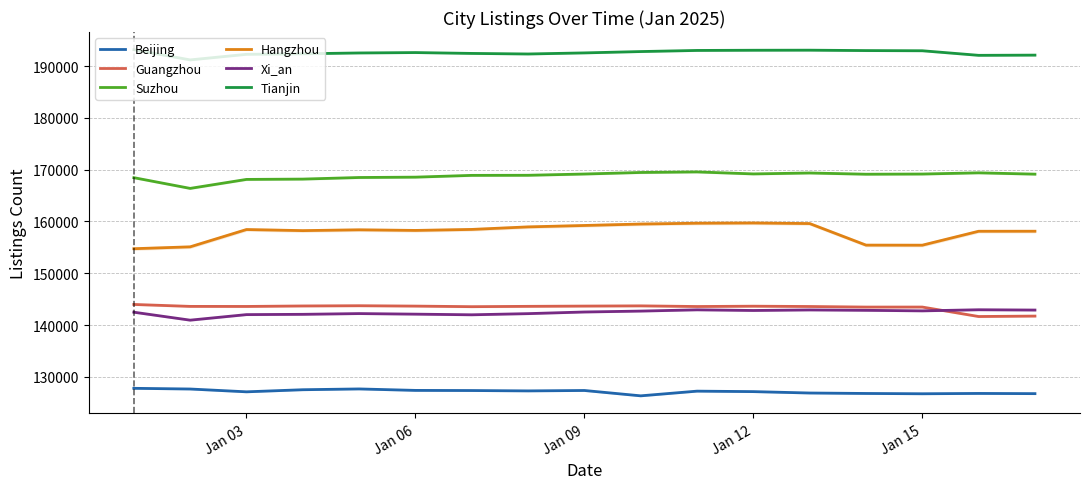

What is the minimum value for Suzhou?

166391